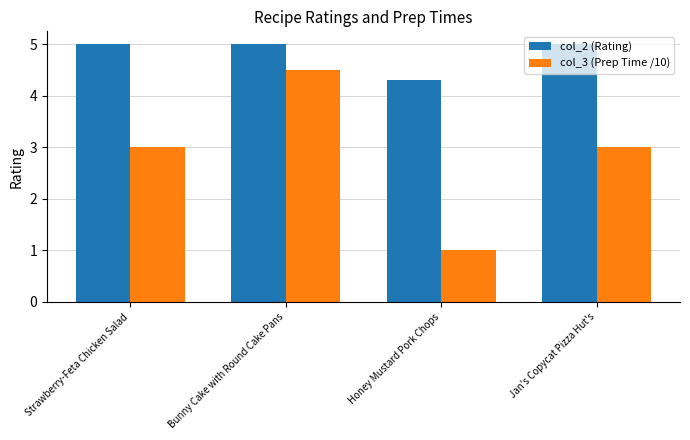

Reading left to right, what are all the values shown in this chart?

col_2 (Rating): Strawberry-Feta Chicken Salad=5.0	Bunny Cake with Round Cake Pans=5.0	Honey Mustard Pork Chops=4.3	Jan's Copycat Pizza Hut's=5.0
col_3 (Prep Time /10): Strawberry-Feta Chicken Salad=3.0	Bunny Cake with Round Cake Pans=4.5	Honey Mustard Pork Chops=1.0	Jan's Copycat Pizza Hut's=3.0